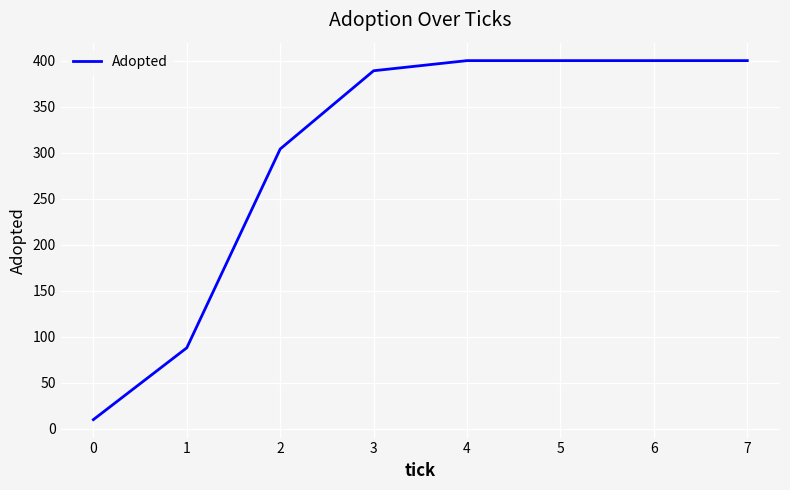

What is the approximate value at 4?

400